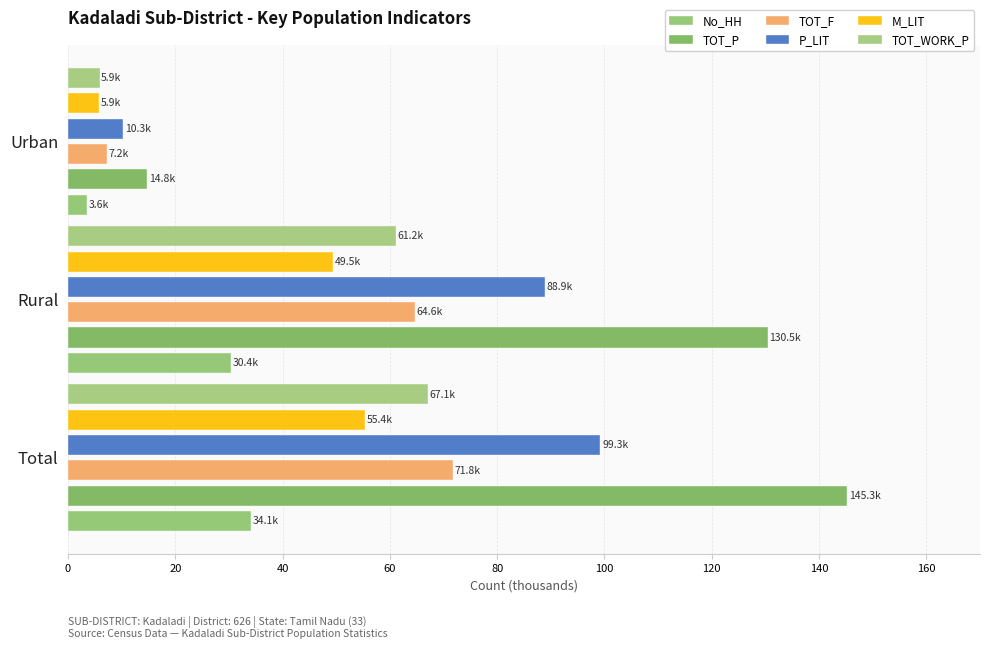

What is the maximum value shown in the chart?

145.3